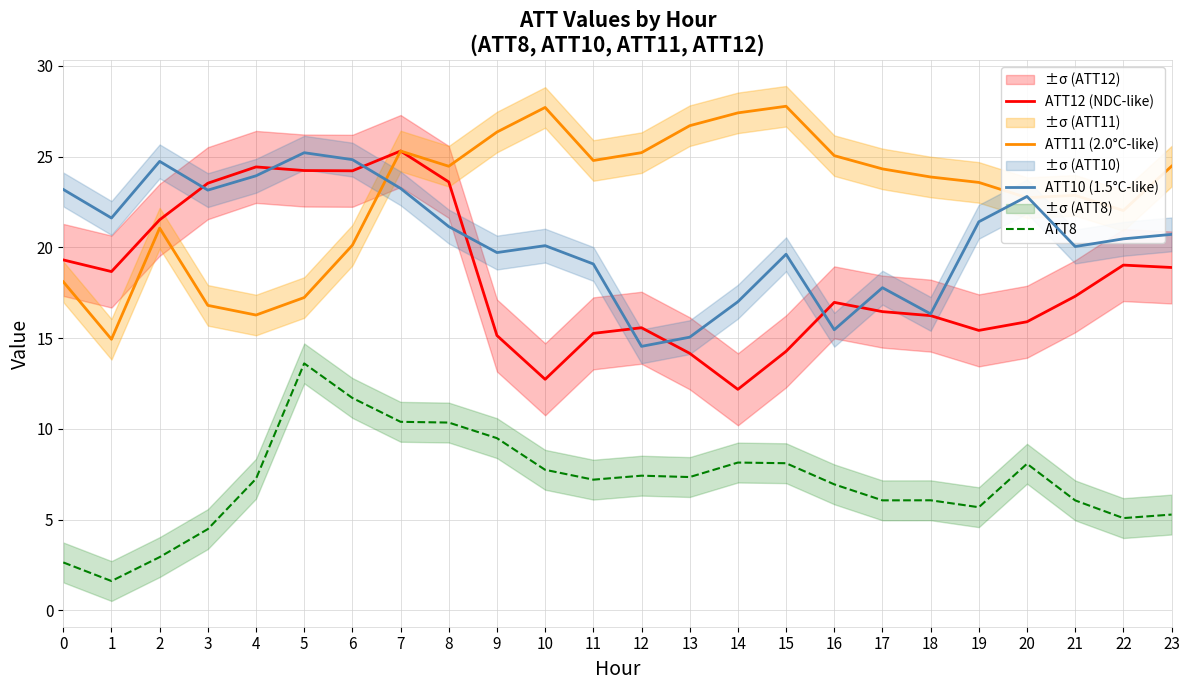

How many lines are shown in the chart?

4